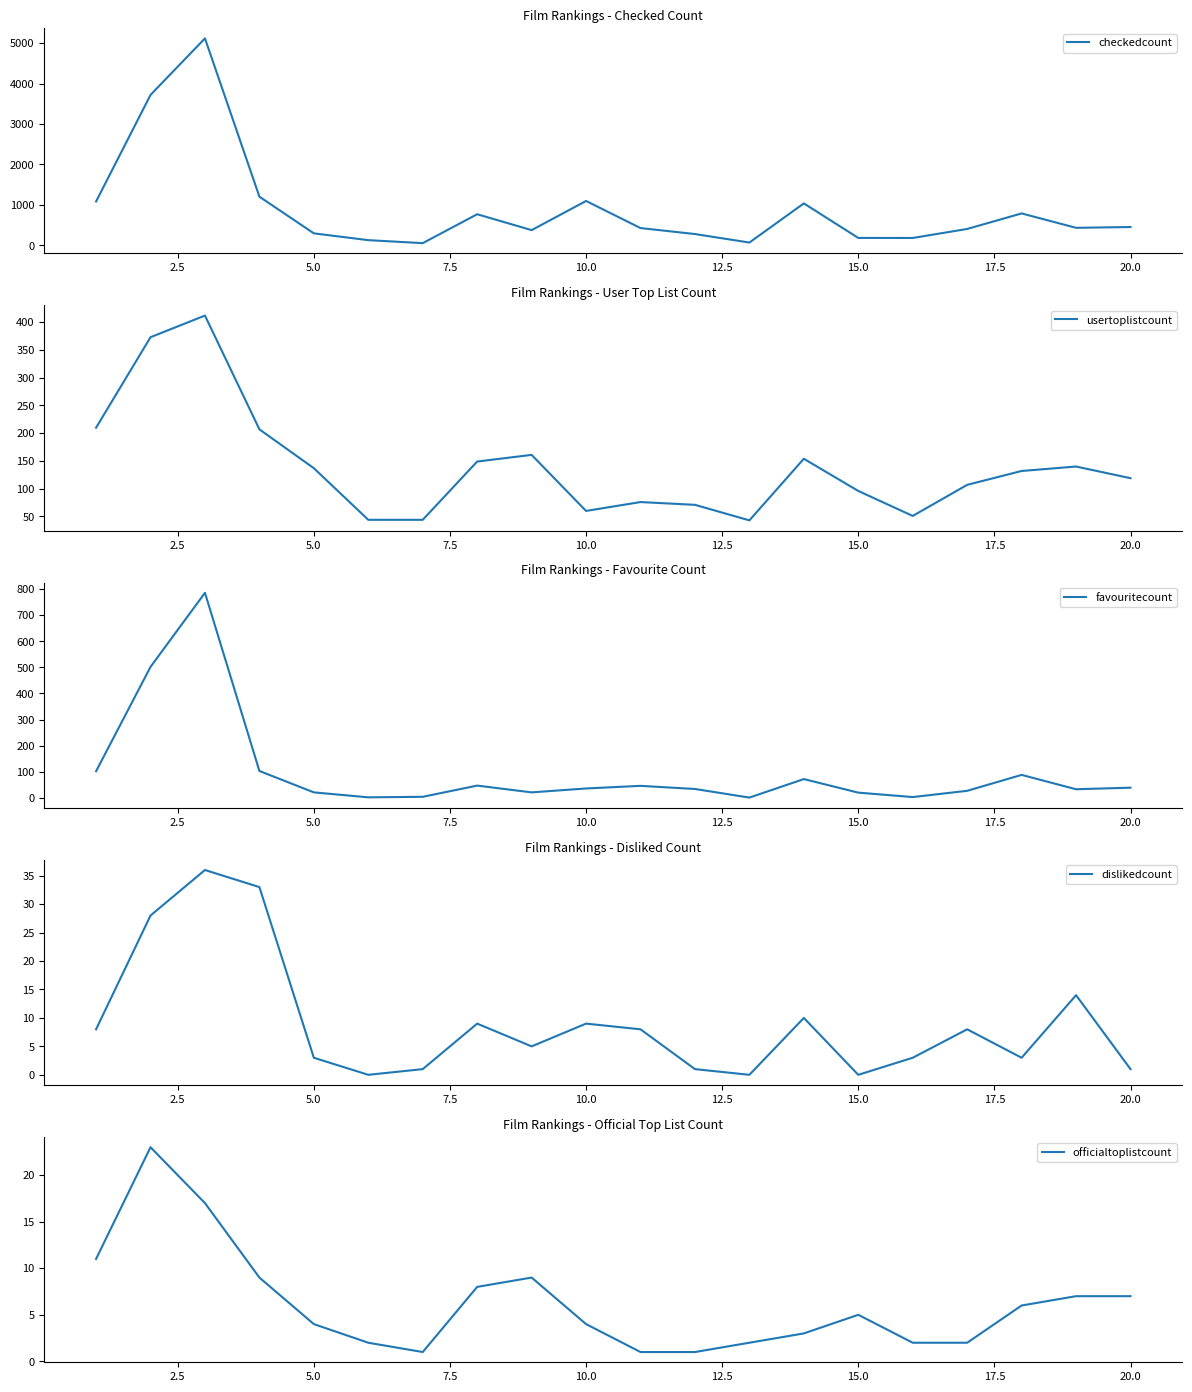

What is the highest value of the checkedcount series?

5119